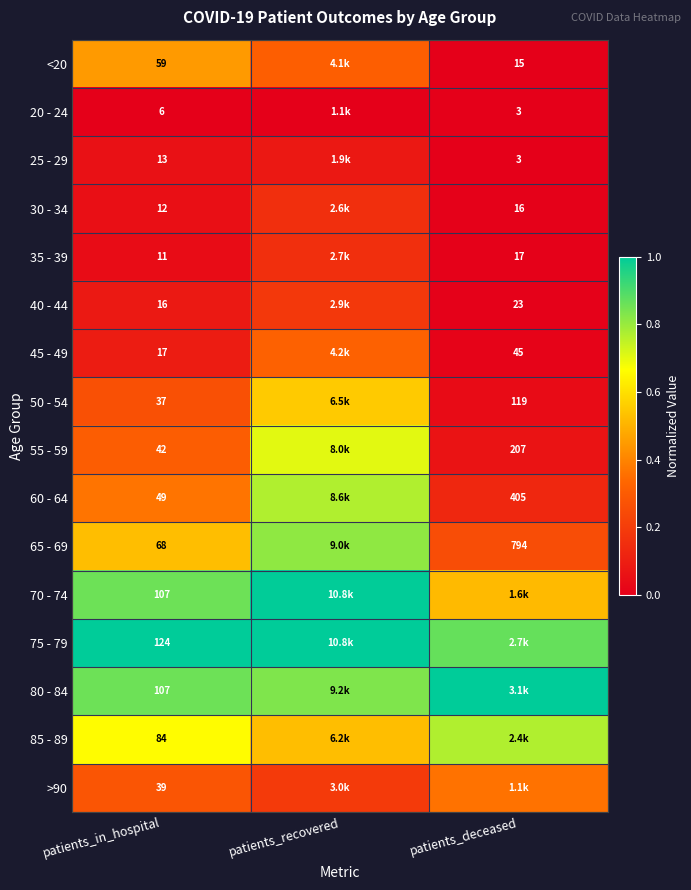

At how many categories does at least one series exceed 0?

3